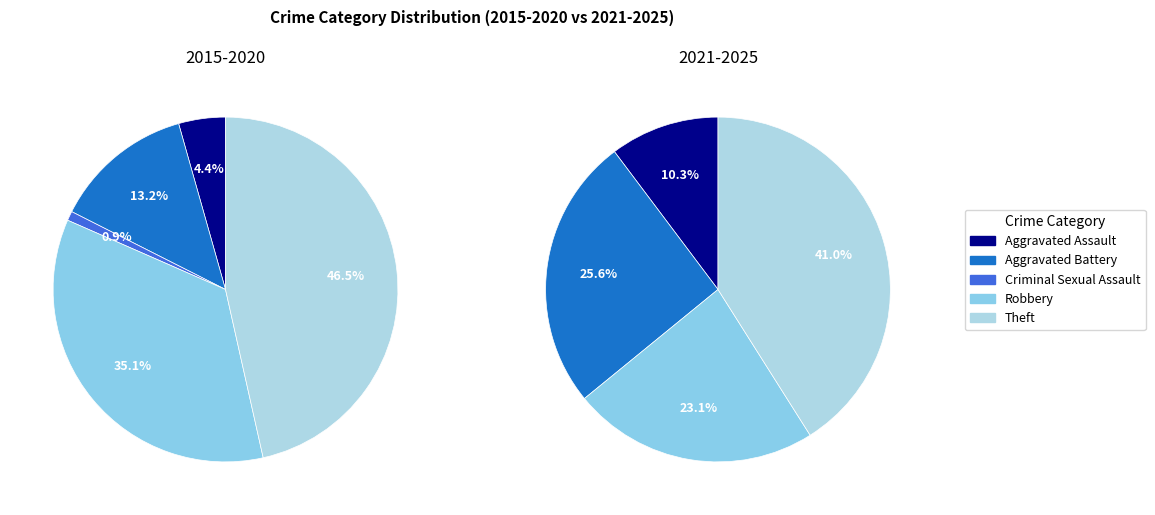

Is there a majority slice in this chart?

No